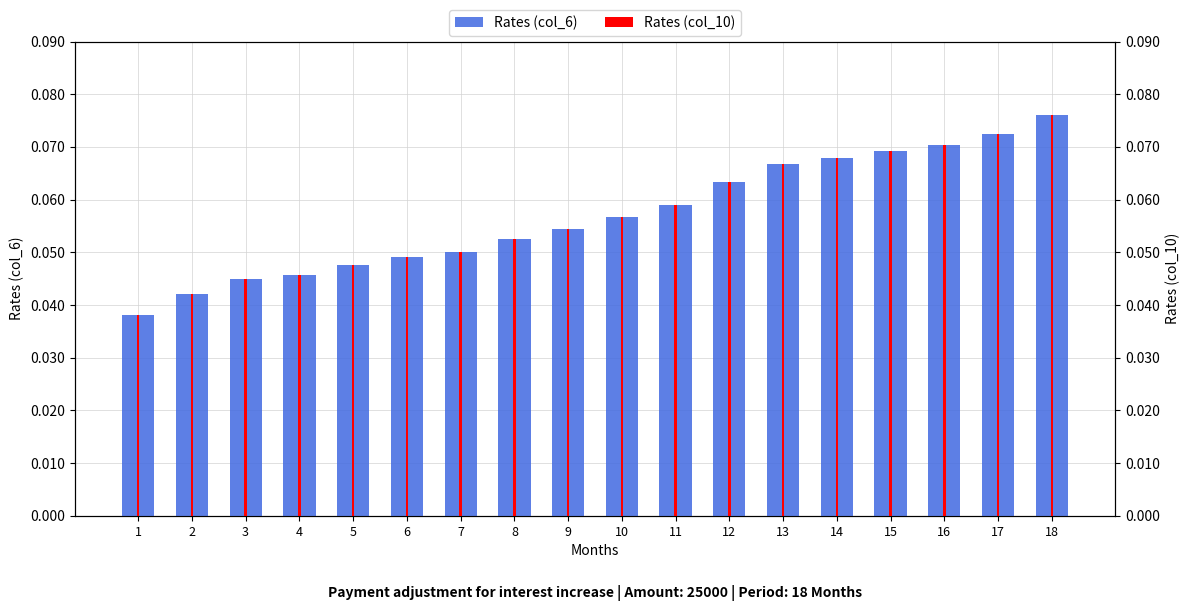

What is the value of the Rates (col_6) bar at the 16th from the left?

0.1